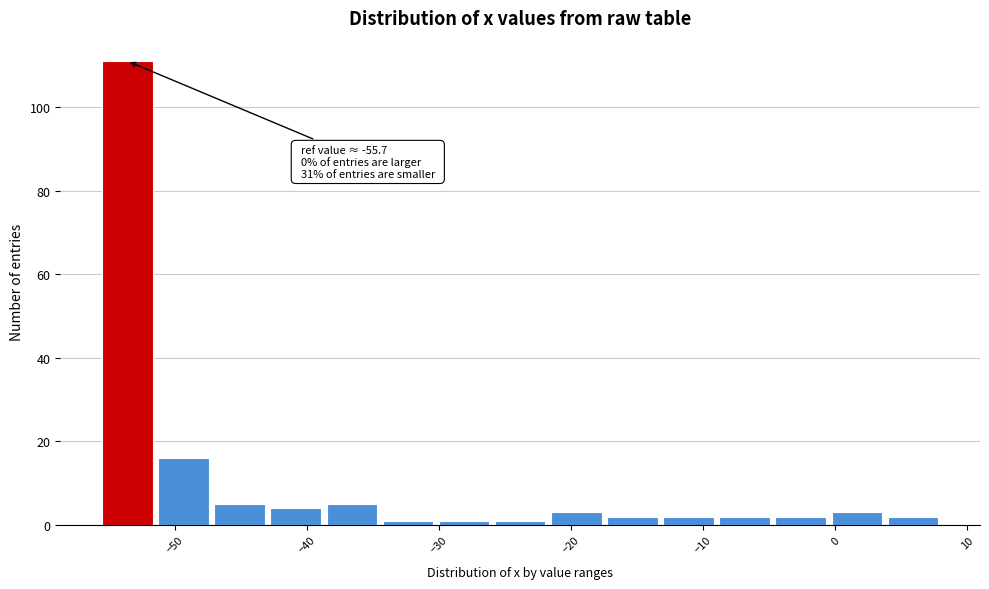

Over which range of the x-axis is the bar tallest?

-56 to -51